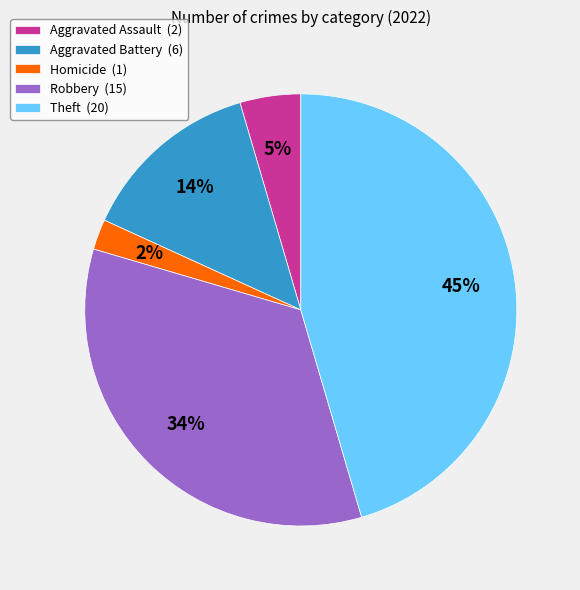

What percentage is the Robbery (15) slice, to the nearest percent?

34%